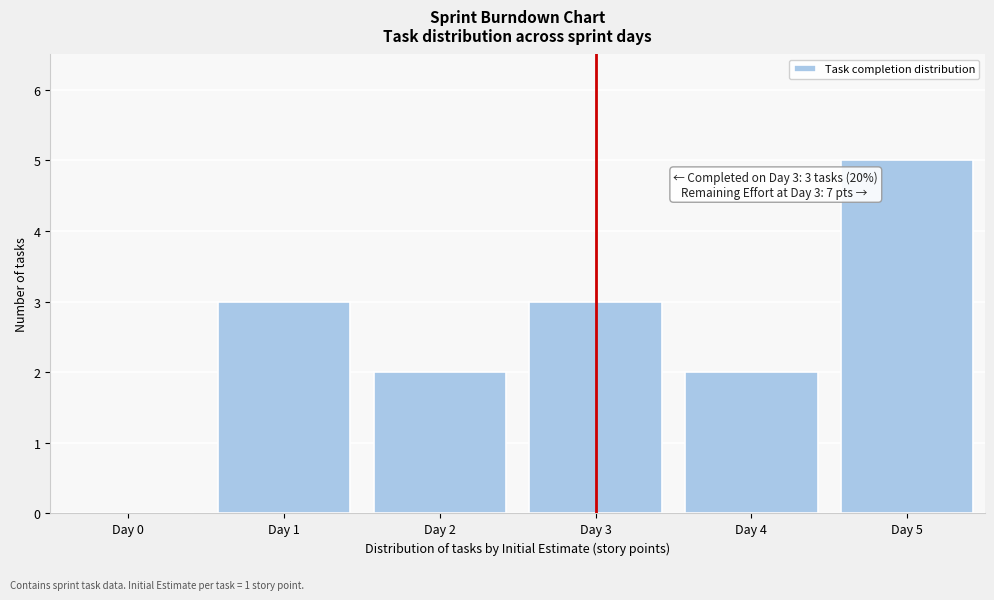

Over which range of the x-axis is the bar tallest?

4.5 to 5.5